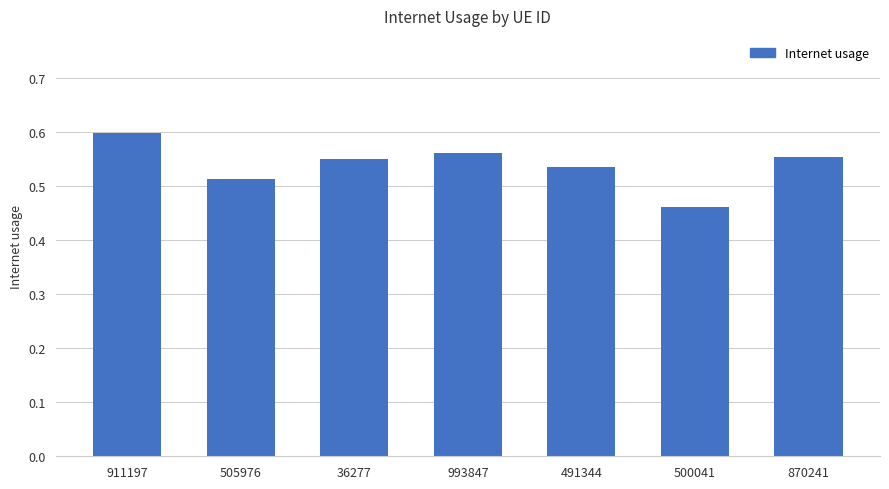

What is the sum of all values?

3.8